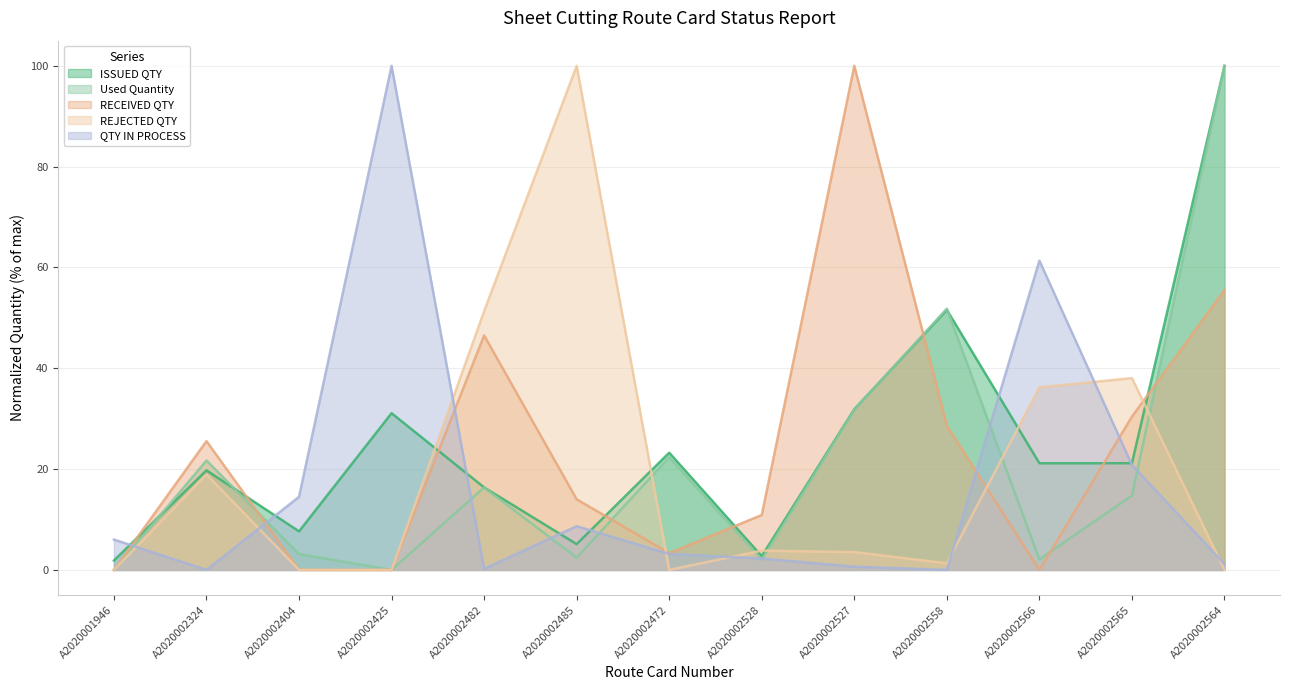

What is the approximate value of RECEIVED QTY at A2020002565?

30.4